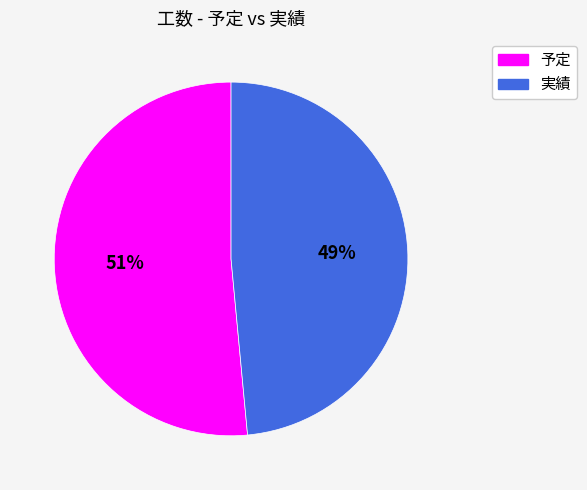

To the nearest percent, what is the average slice percentage?

50%